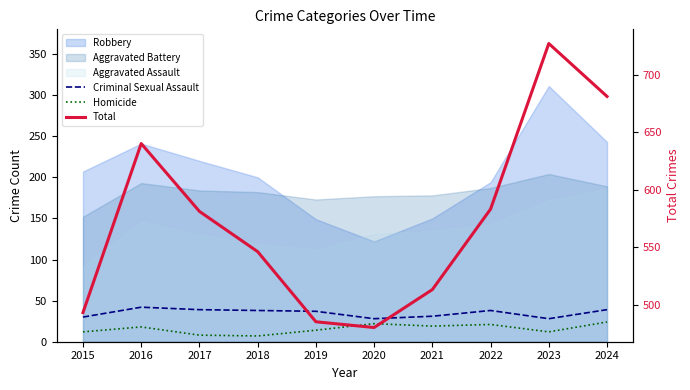

True or false: Criminal Sexual Assault and Total intersect in this chart.

False